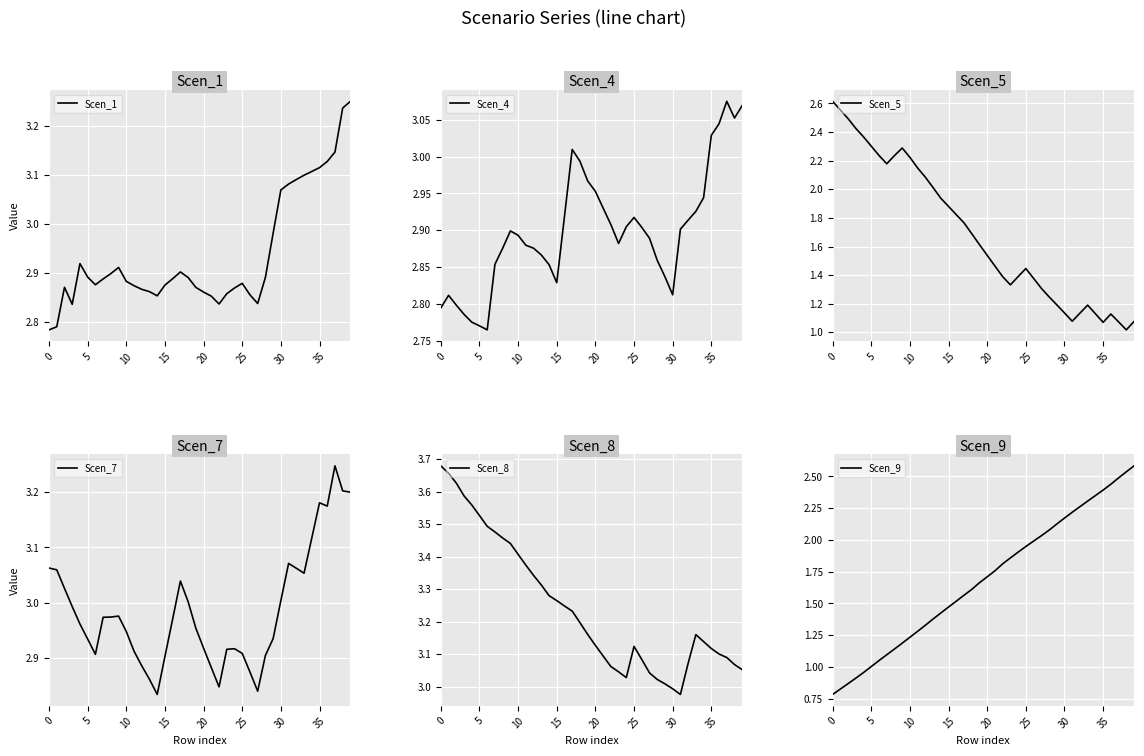

True or false: Scen_1 has a value of 5.0 at 0.

False